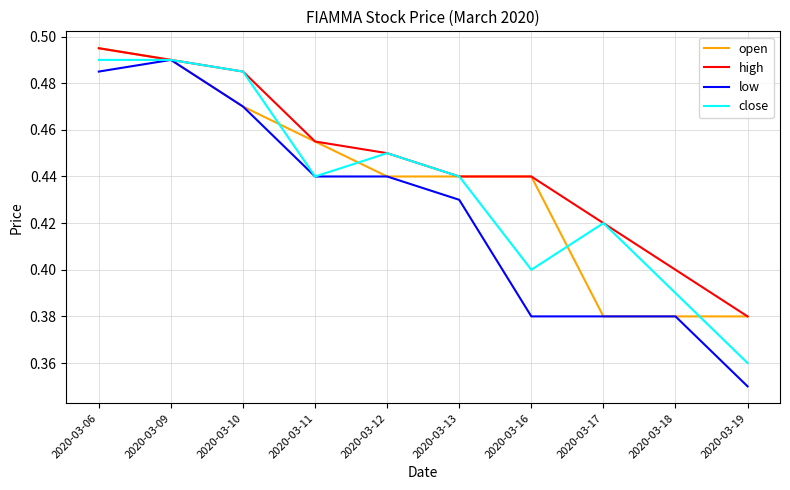

At which category does the chart reach its minimum across all series?

2020-03-19